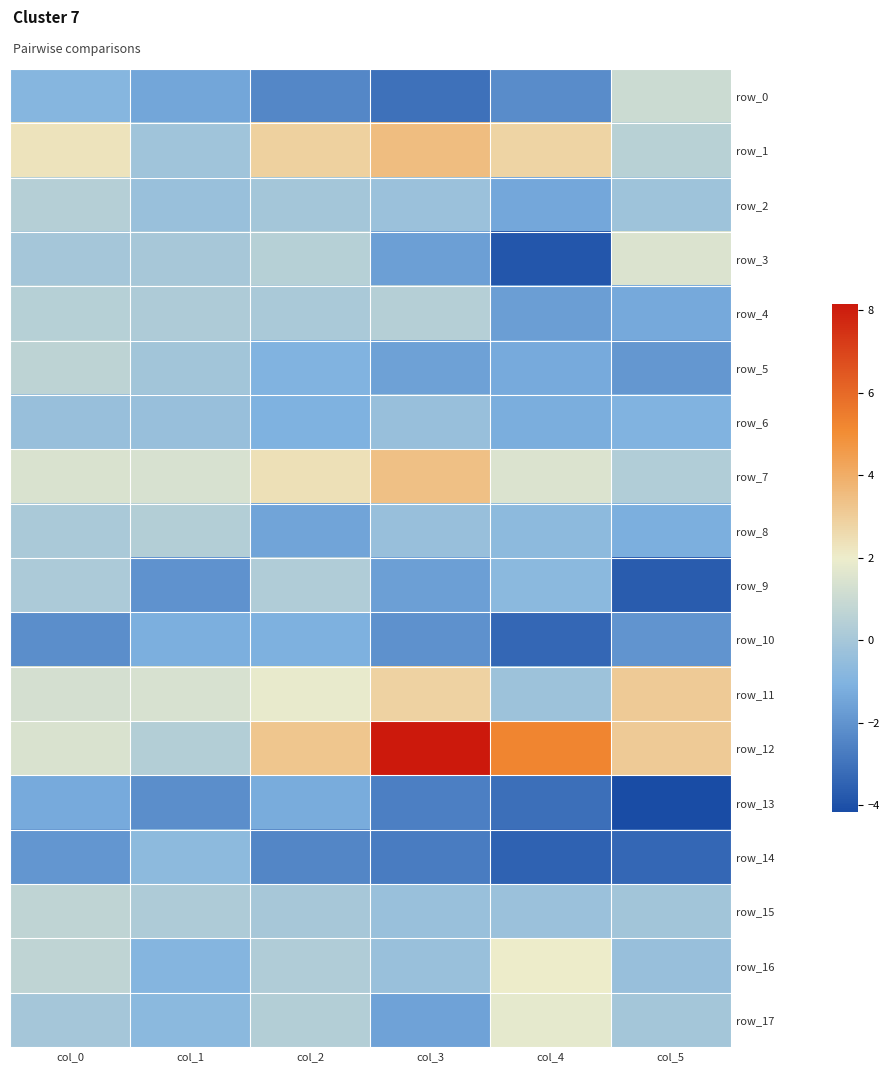

Reading left to right, transcribe all the data shown in this chart.

row_0: -0.9	-1.5	-2.4	-3.0	-2.2	1.1
row_1: 2.3	-0.1	2.9	3.5	2.8	0.5
row_2: 0.4	-0.4	-0.1	-0.3	-1.4	-0.2
row_3: 0.0	0.0	0.5	-1.6	-3.9	1.5
row_4: 0.5	0.2	0.1	0.4	-1.7	-1.4
row_5: 0.7	-0.1	-1.0	-1.6	-1.3	-1.9
row_6: -0.4	-0.4	-1.1	-0.4	-1.2	-1.0
row_7: 1.4	1.4	2.4	3.4	1.5	0.3
row_8: 0.1	0.4	-1.5	-0.4	-0.7	-1.2
row_9: 0.2	-2.0	0.3	-1.6	-0.7	-3.6
row_10: -2.2	-1.1	-1.1	-2.1	-3.3	-2.0
row_11: 1.3	1.4	1.9	2.8	-0.3	3.1
row_12: 1.4	0.4	3.2	8.2	5.2	3.1
row_13: -1.3	-2.2	-1.3	-2.6	-3.1	-4.2
row_14: -1.9	-0.7	-2.4	-2.7	-3.5	-3.4
row_15: 0.7	0.2	0.0	-0.4	-0.3	-0.1
row_16: 0.7	-0.9	0.3	-0.4	2.0	-0.4
row_17: 0.0	-0.8	0.4	-1.6	1.8	-0.1